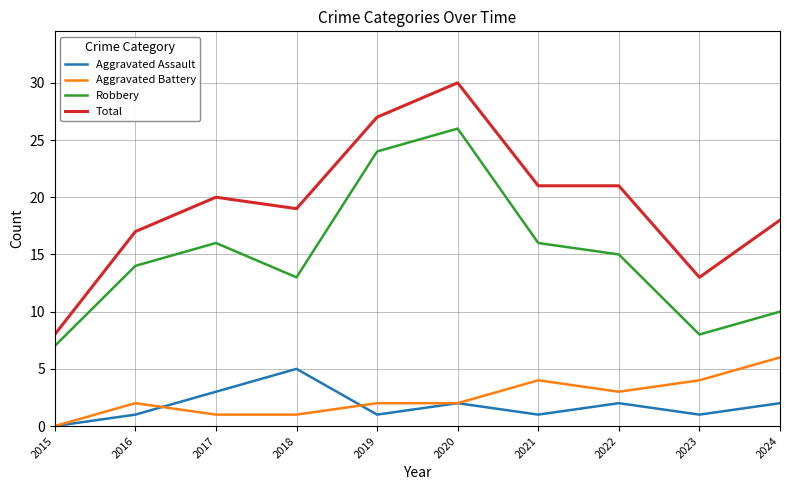

Which series has the largest range (max minus min)?

Total